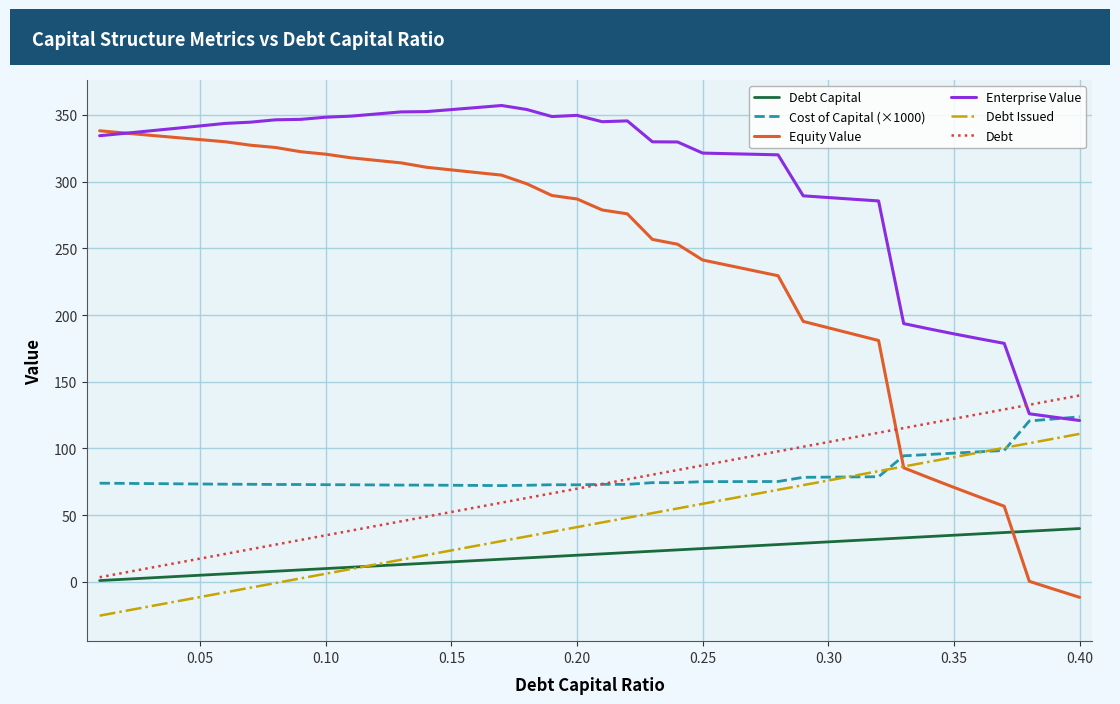

True or false: Enterprise Value and Debt Capital intersect in this chart.

False